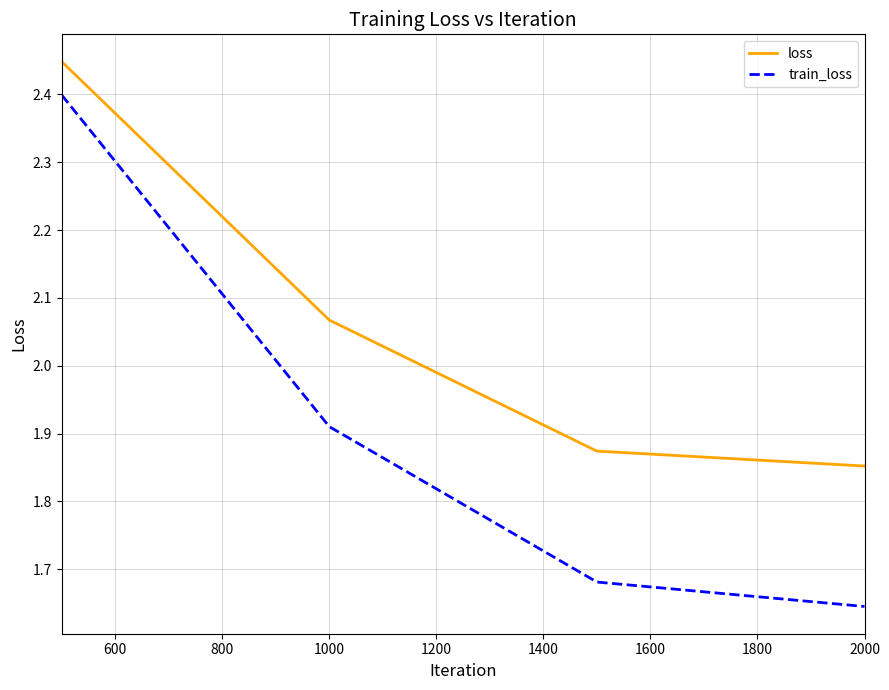

List the series in order of their peak value, lowest first.

train_loss, loss